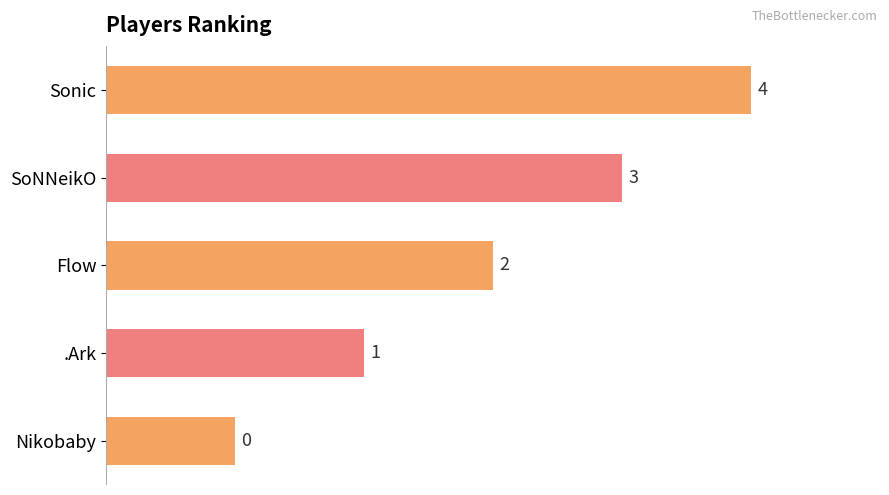

Rank the categories by value from lowest to highest.

Nikobaby, .Ark, Flow, SoNNeikO, Sonic